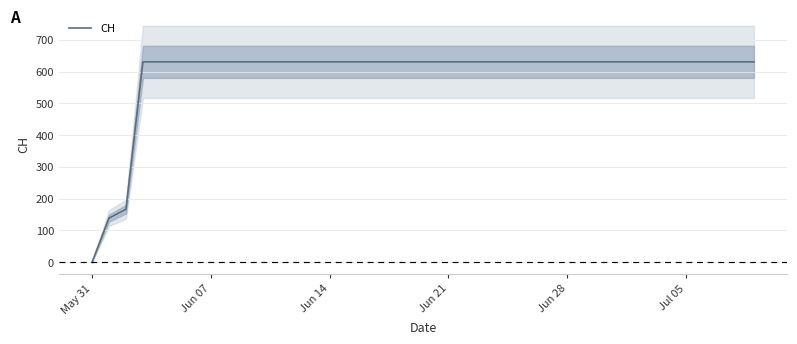

What is the greatest value displayed?

631